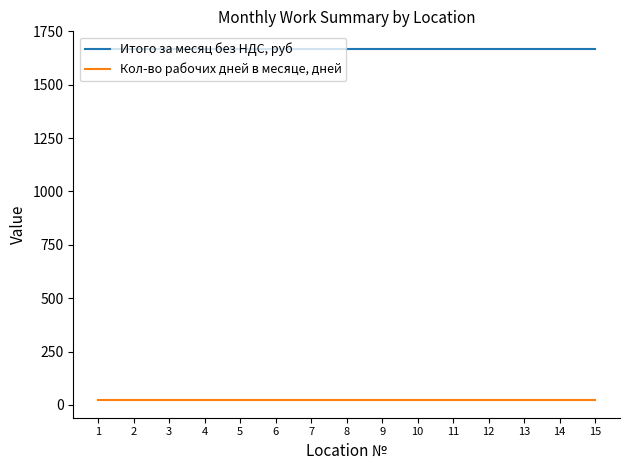

Reading left to right, extract all data points from this chart.

Итого за месяц без НДС, руб: 1=1668.3	2=1668.3	3=1668.3	4=1668.3	5=1668.3	6=1668.3	7=1668.3	8=1668.3	9=1668.3	10=1668.3	11=1668.3	12=1668.3	13=1668.3	14=1668.3	15=1668.3
Кол-во рабочих дней в месяце, дней: 1=22.0	2=22.0	3=22.0	4=22.0	5=22.0	6=22.0	7=22.0	8=22.0	9=22.0	10=22.0	11=22.0	12=22.0	13=22.0	14=22.0	15=22.0